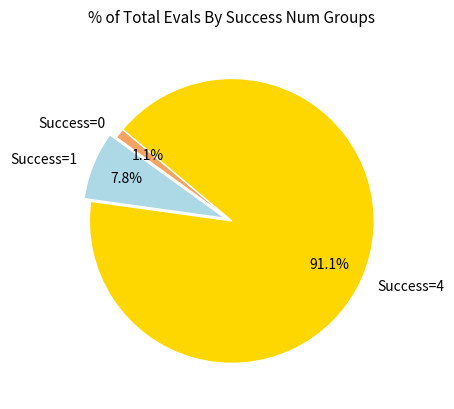

Do Success=1 and Success=4 together represent more than half of the pie?

Yes